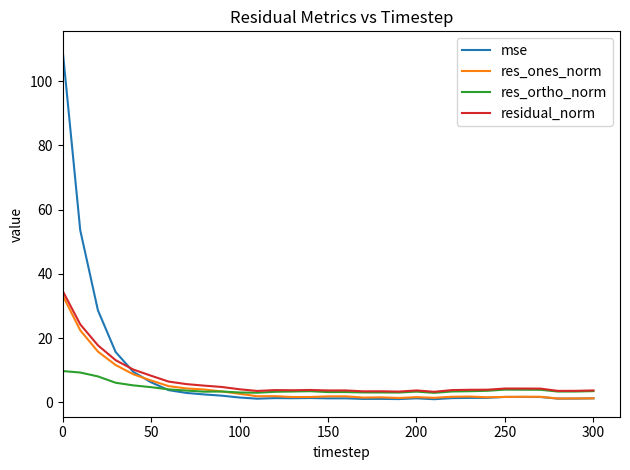

Does the chart display data point markers on the line(s)?

No